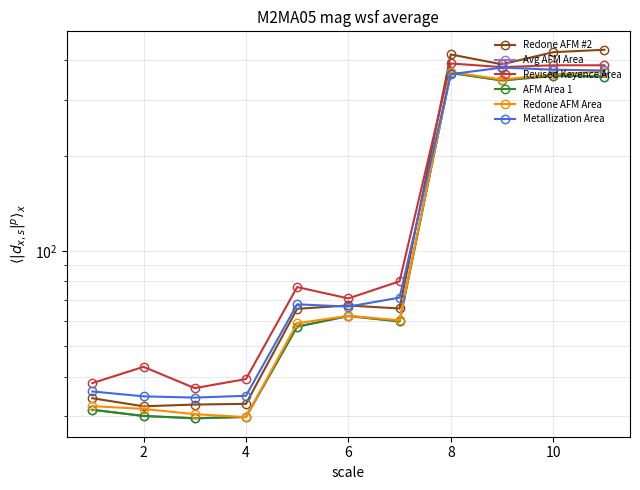

At which label is AFM Area 1 closest to 197?

6